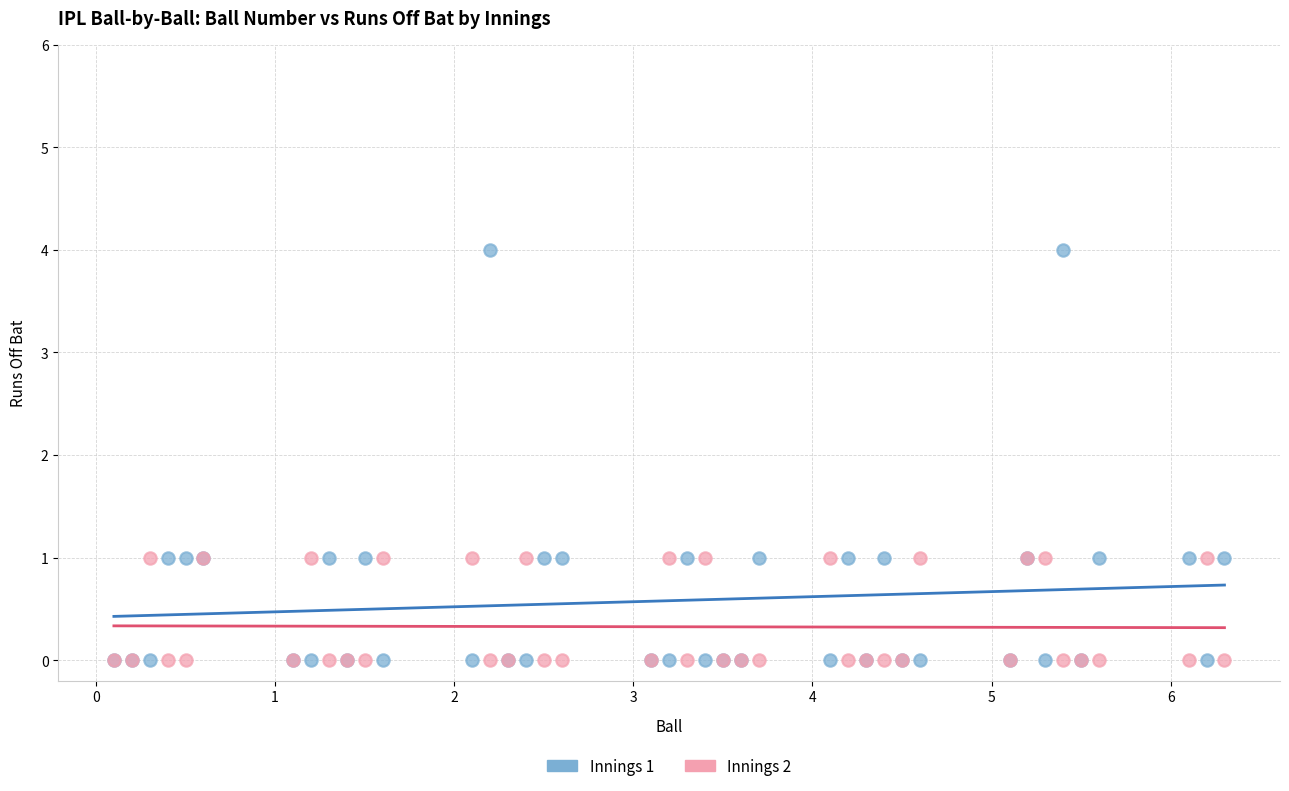

Which series contains the highest Y value?

Innings 1